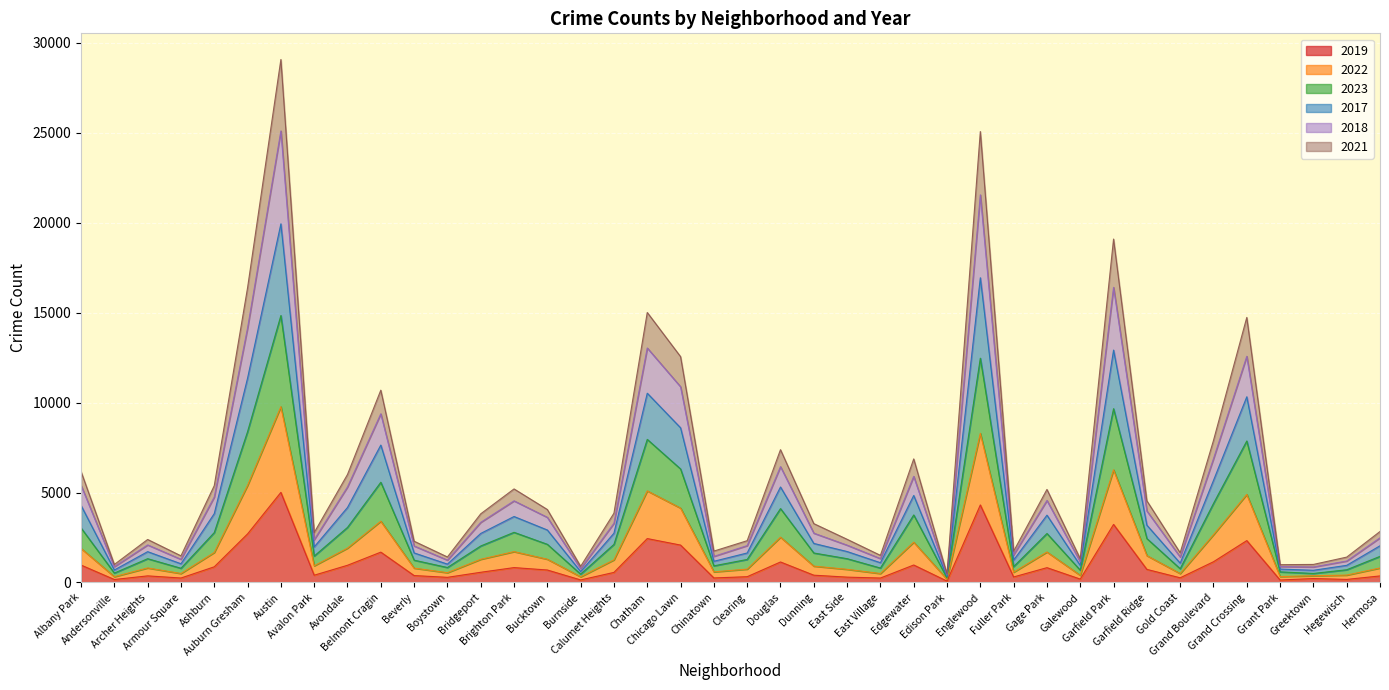

True or false: 2023 has more than 1 interior local peaks.

True